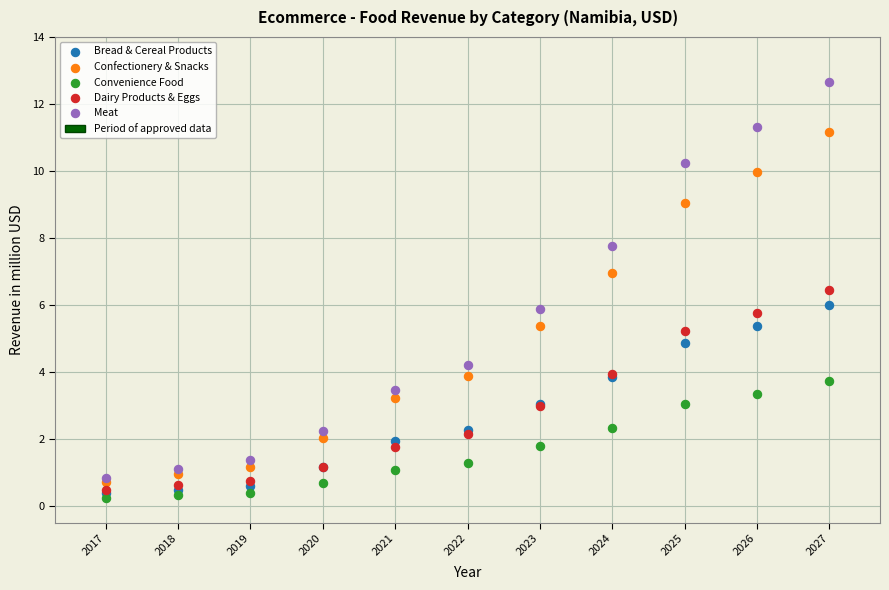

Which series contains the lowest Y value?

Convenience Food